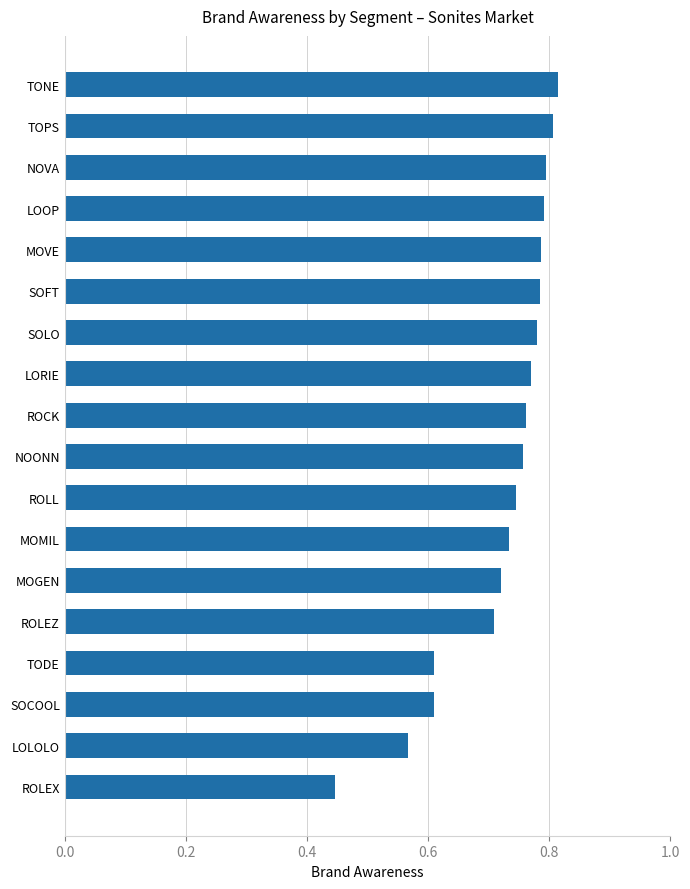

Which label corresponds to the smallest value in the chart?

ROLEX